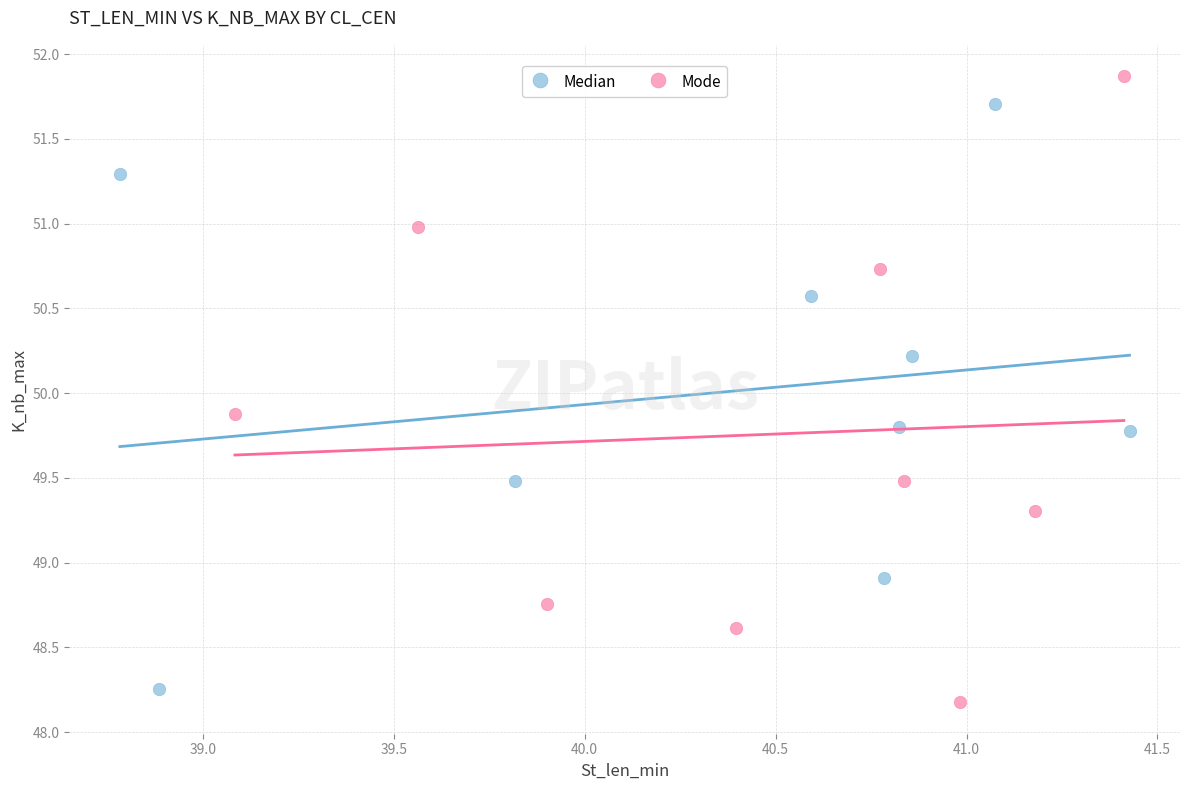

Which series has the widest spread of Y values?

Mode